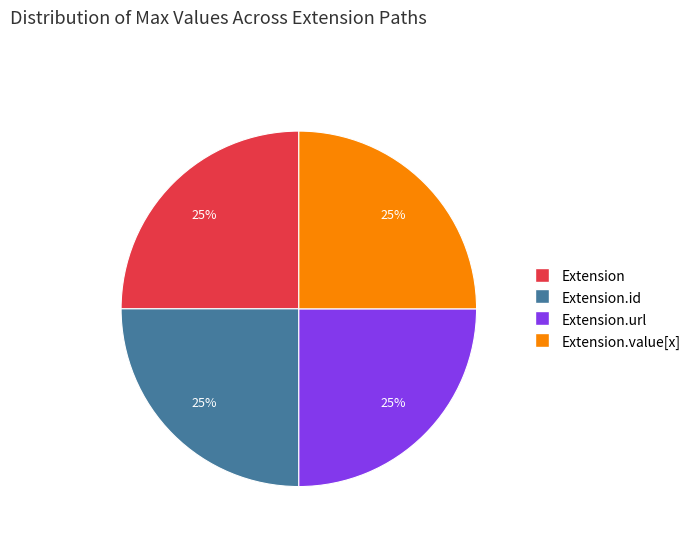

To the nearest percent, what is the average slice percentage?

25%